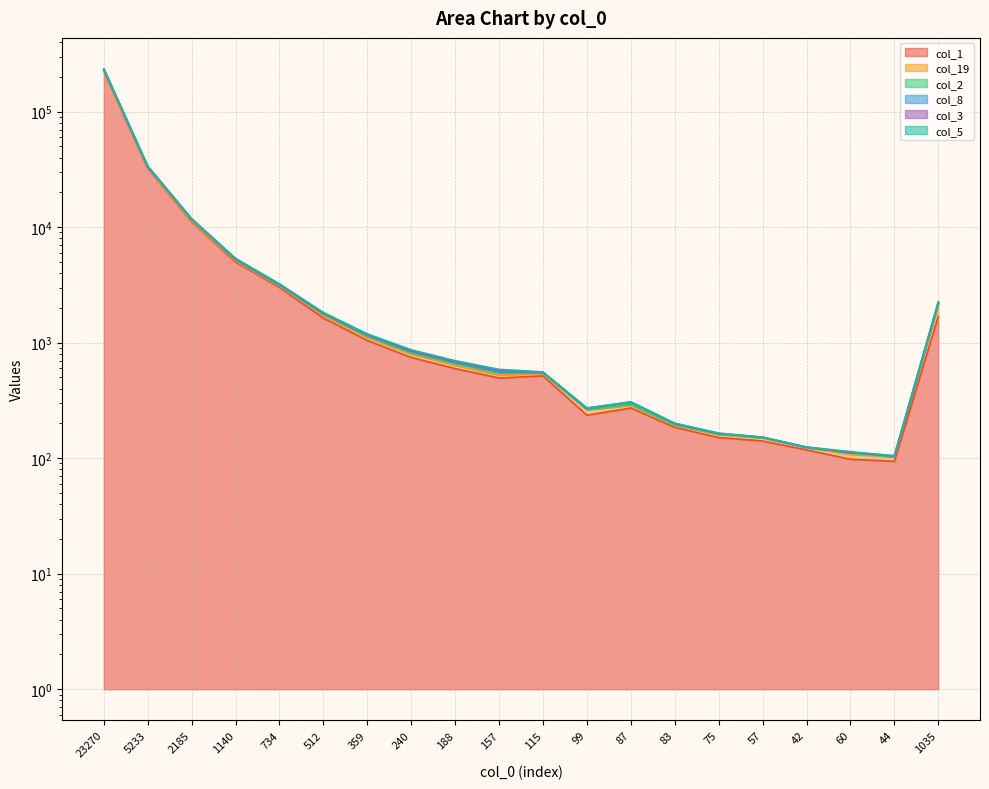

What is the total value across all series at 87?

1484